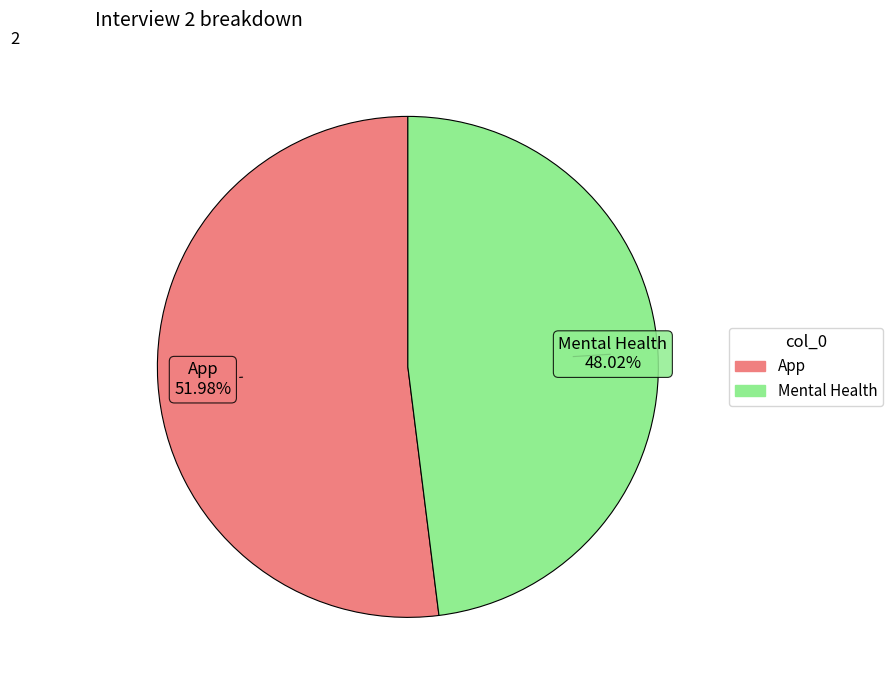

Which category has the smallest portion of the pie?

Mental Health